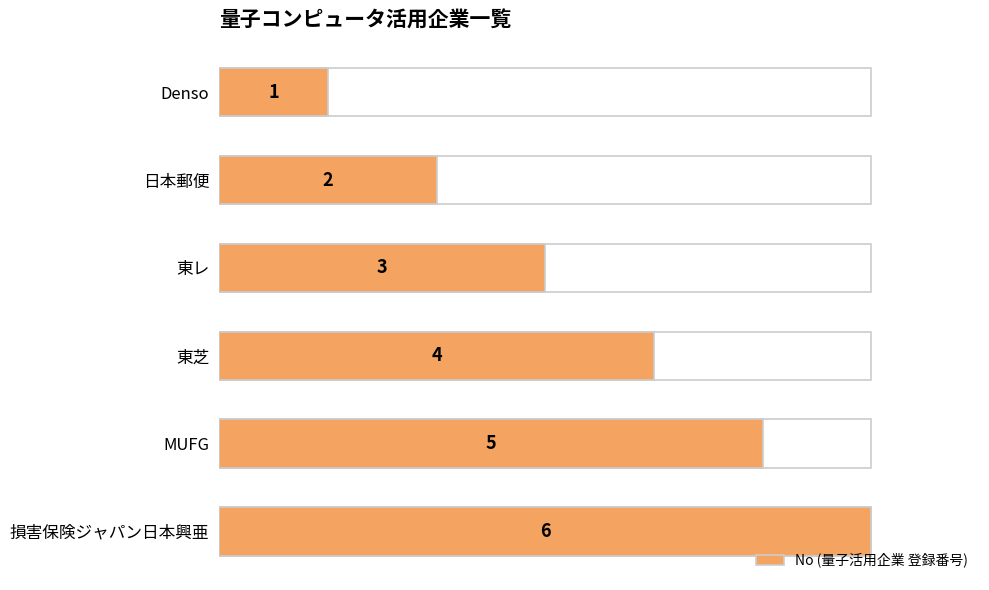

What is the sum of the values at Denso and 東芝?

5